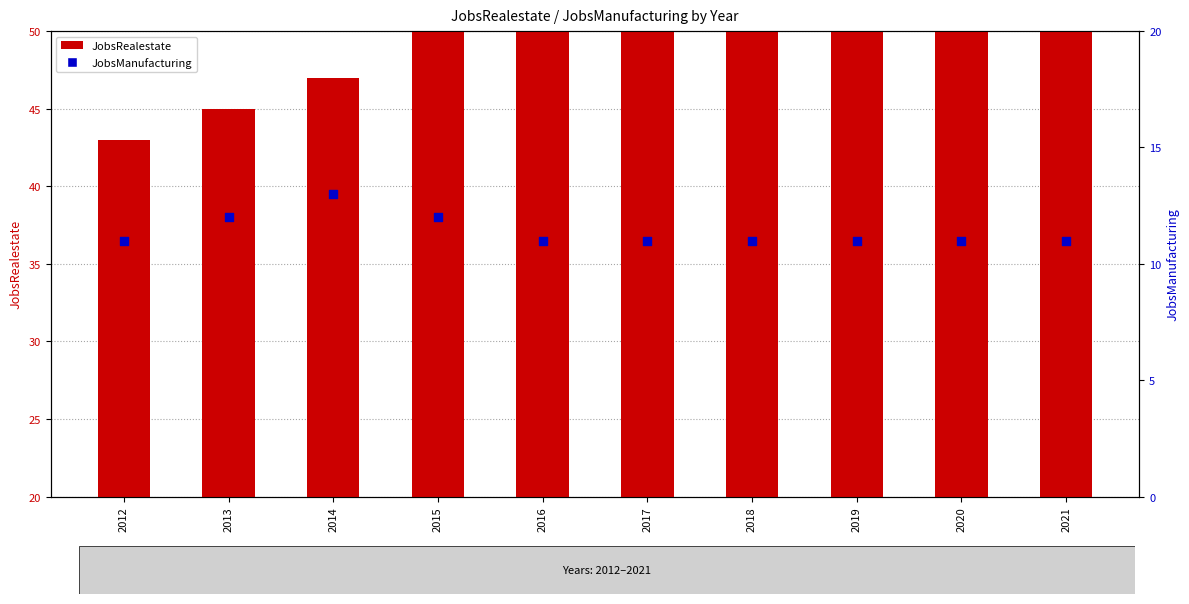

What are all the series names shown in the legend?

JobsRealestate, JobsManufacturing